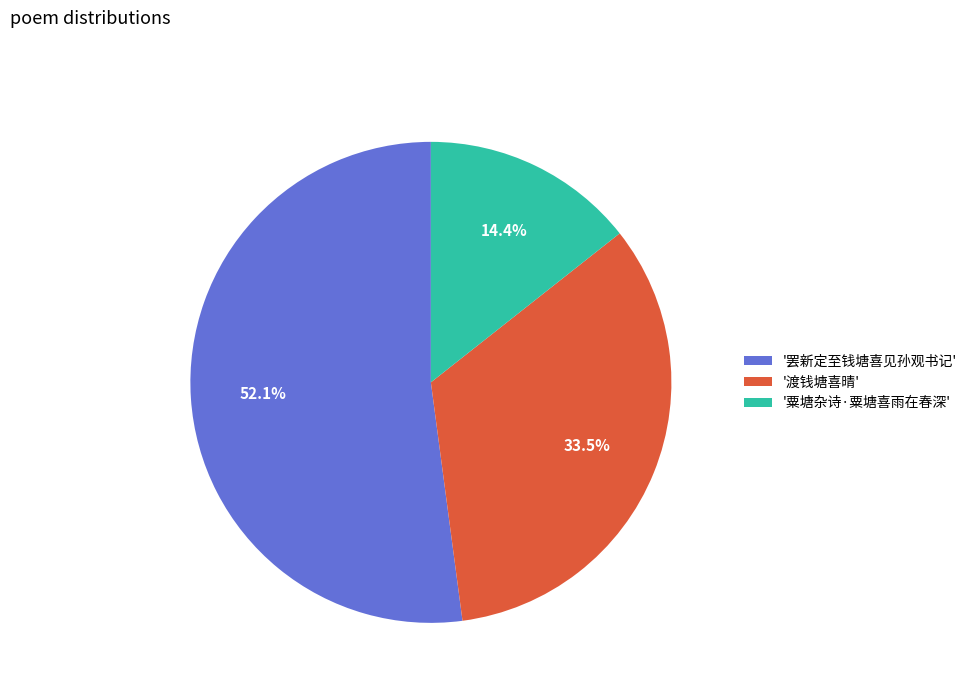

Is the sum of '罢新定至钱塘喜见孙观书记' and '粟塘杂诗·粟塘喜雨在春深' greater than half?

Yes